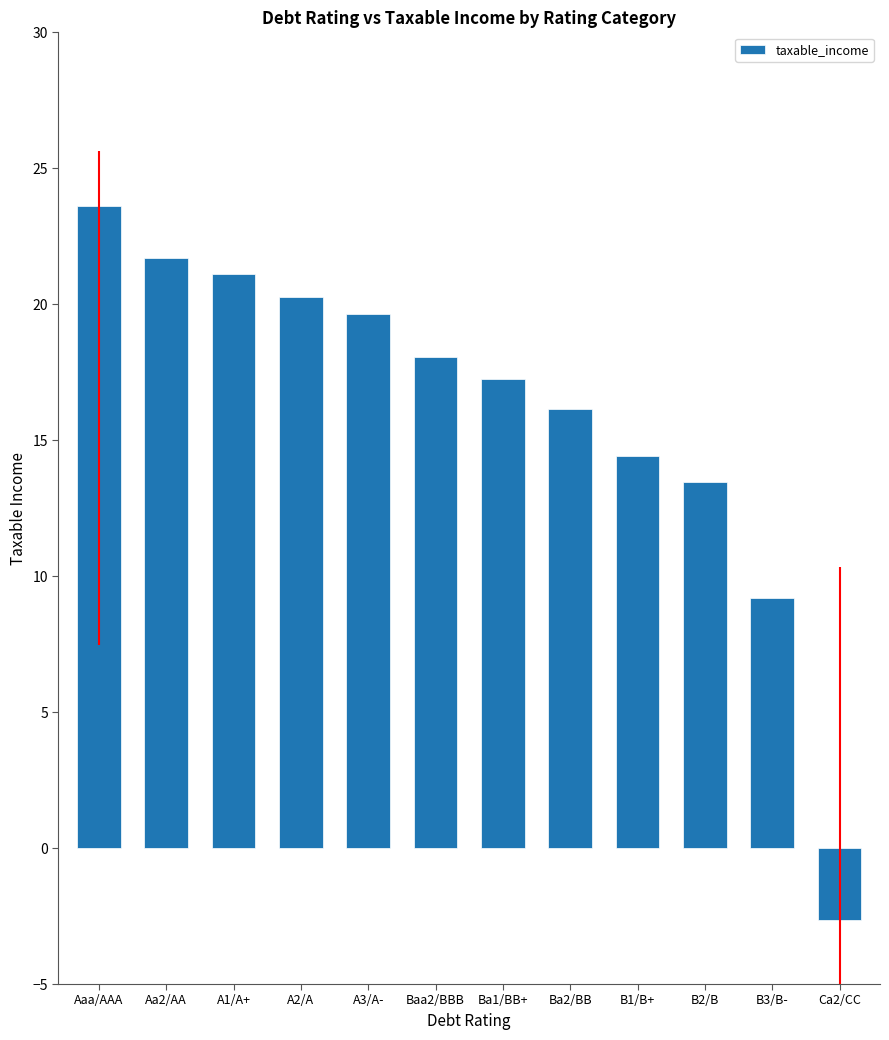

Rank the categories by value from highest to lowest.

Aaa/AAA, Aa2/AA, A1/A+, A2/A, A3/A-, Baa2/BBB, Ba1/BB+, Ba2/BB, B1/B+, B2/B, B3/B-, Ca2/CC